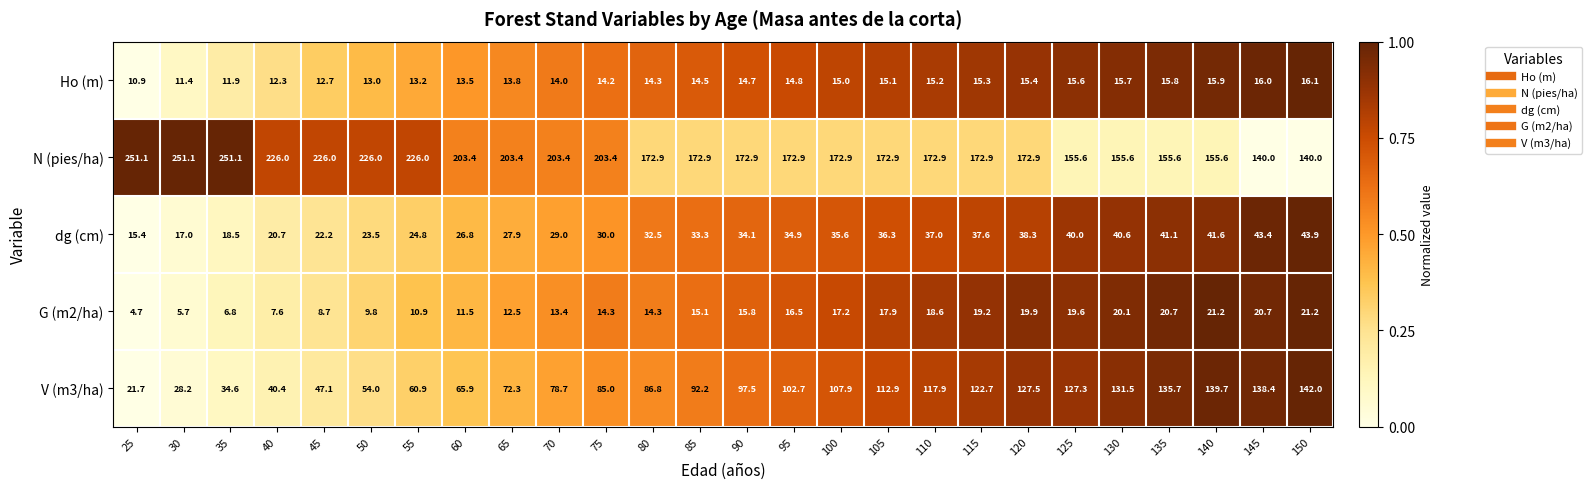

What is the greatest value displayed?

251.1